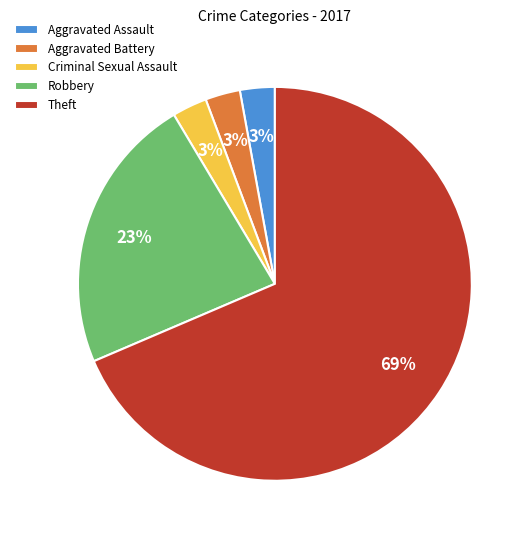

To the nearest percent, what percentage of the pie is Aggravated Battery?

3%